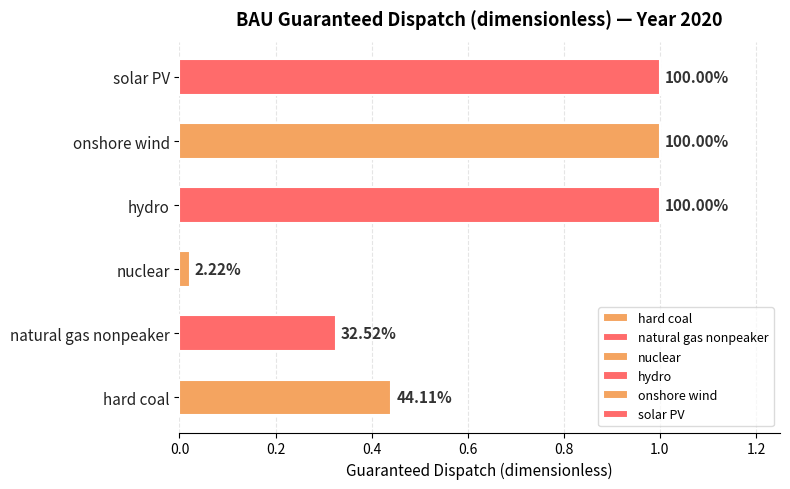

Are the bars horizontal?

Yes